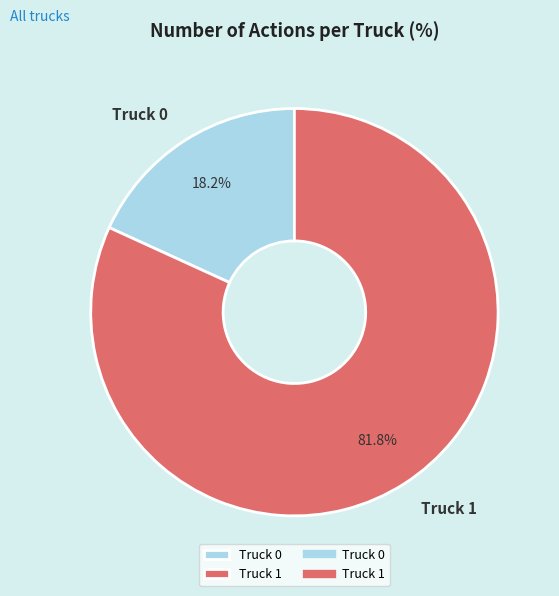

Between Truck 0 and Truck 1, which is larger?

Truck 1